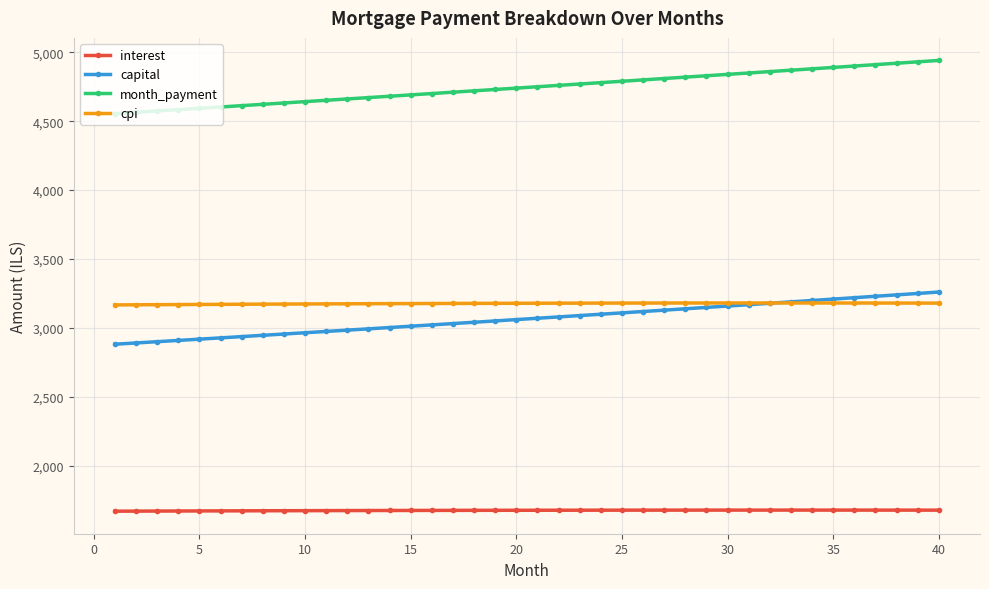

True or false: interest and capital intersect in this chart.

False